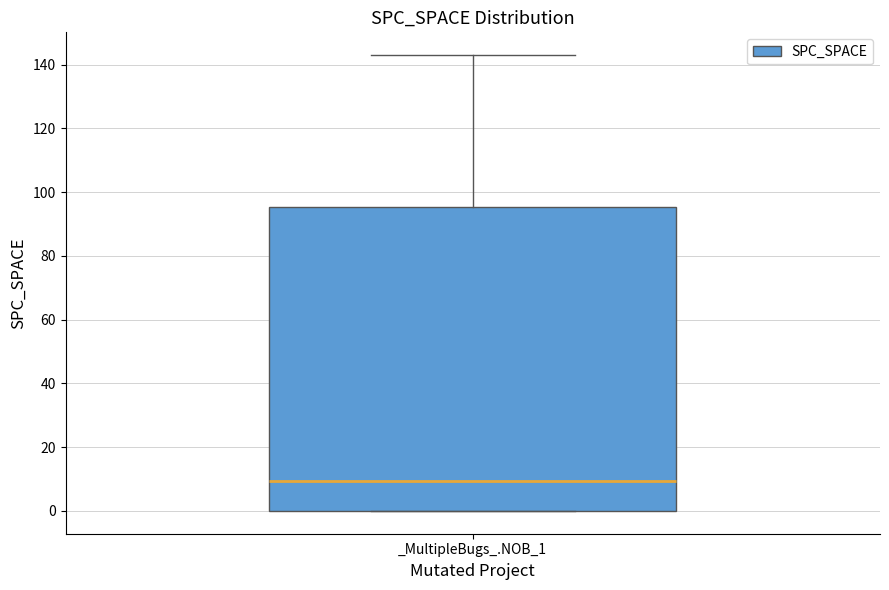

Read this box plot against the y-axis: the position of the median line, the range covered by the box, and the ends of both whiskers. The values are not printed on the chart, so give them approximately, as read against the axis.

median 10, box 0 to 96, whiskers 0 to 144